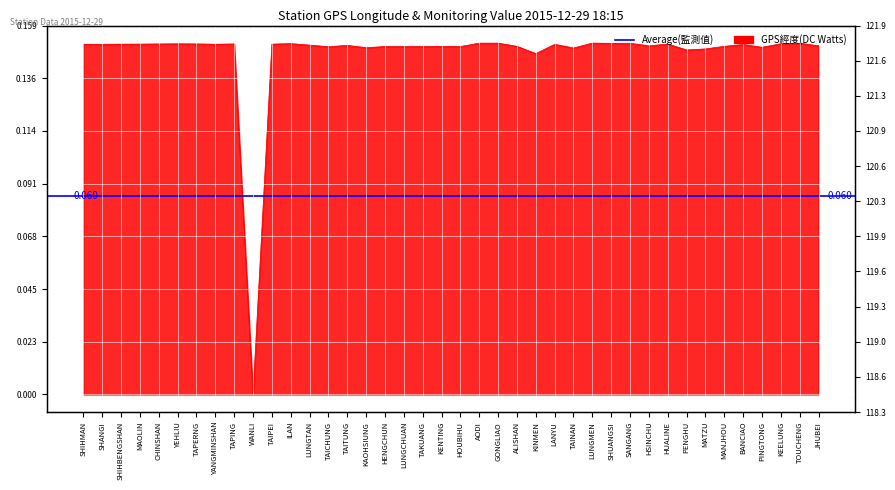

How many values are above zero?

39